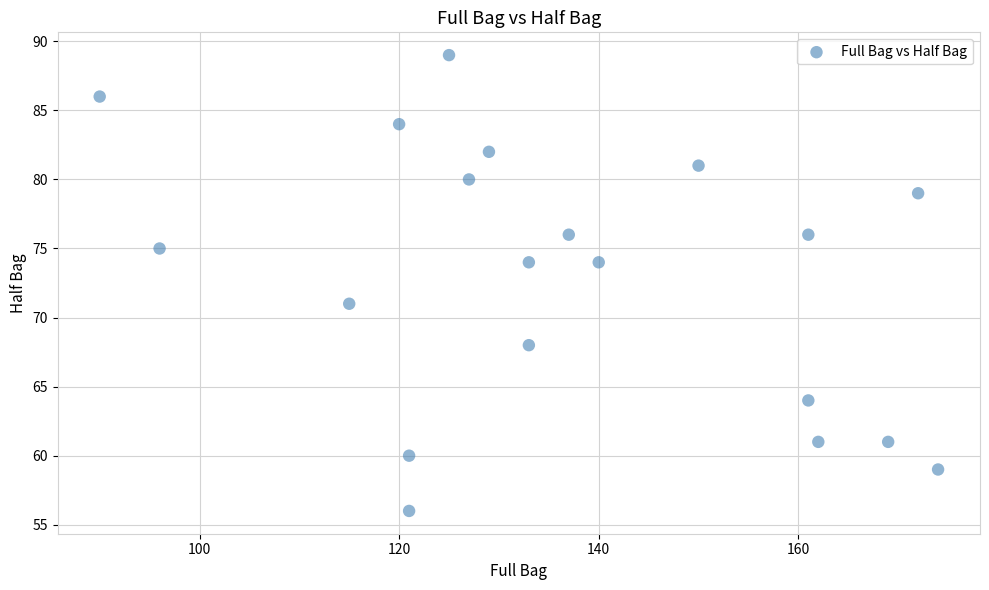

What is the range of X values (max minus min)?

84